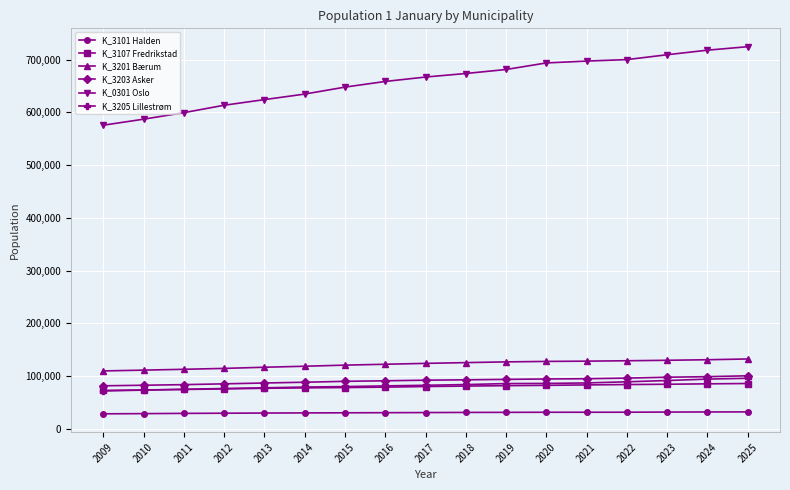

What is the minimum value for K_3205 Lillestrøm?

71749